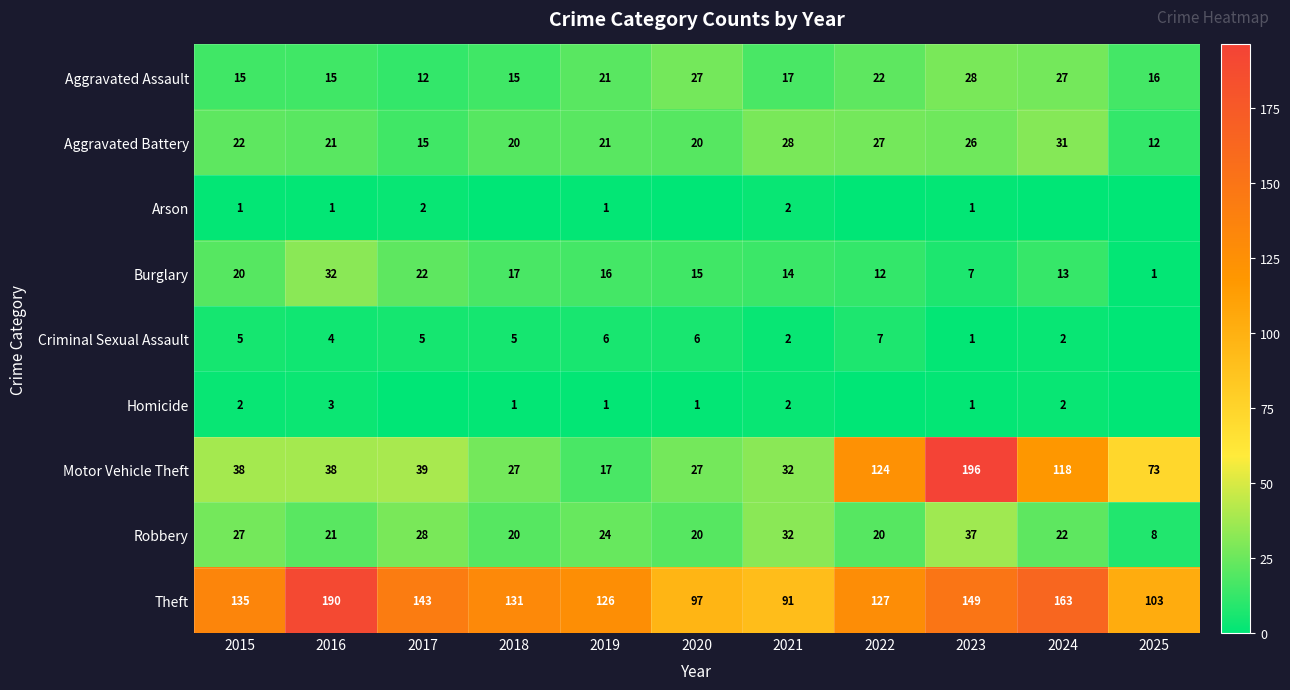

At 2015, list the series in order from smallest to largest.

Arson, Homicide, Criminal Sexual Assault, Aggravated Assault, Burglary, Aggravated Battery, Robbery, Motor Vehicle Theft, Theft